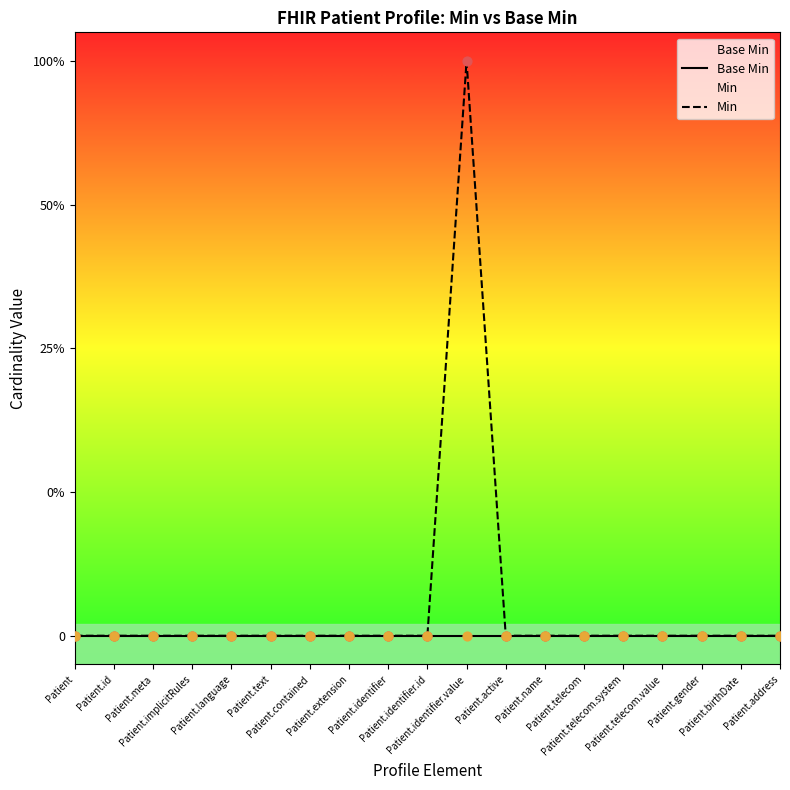

Which series contains the lowest Y value?

Base Min